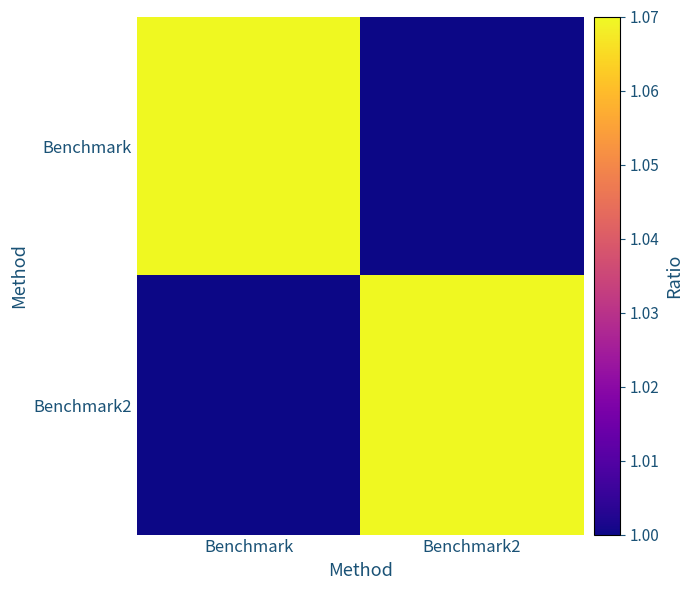

What is the spread (max minus min) of values at Benchmark?

0.1